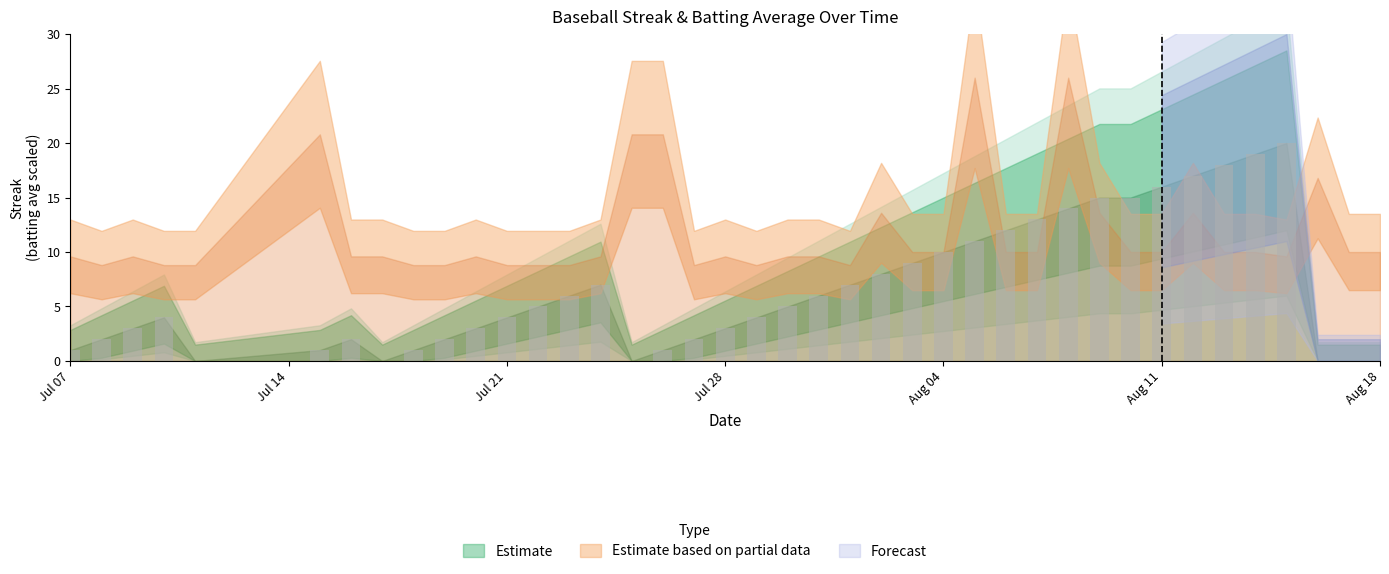

What is the sum of all values?

266